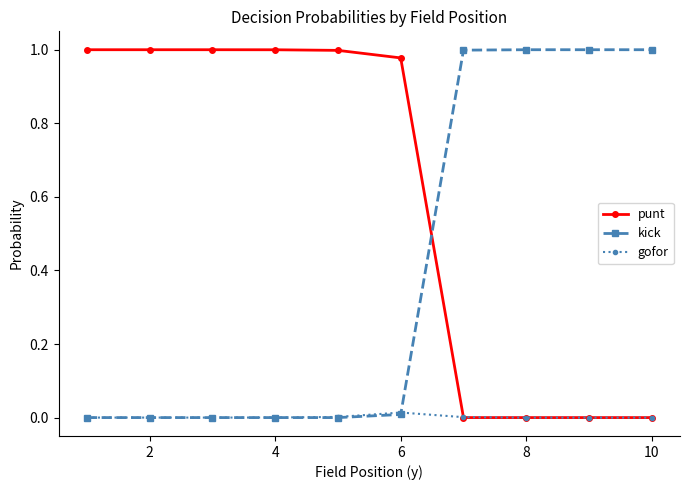

Rank the series by their average value, from highest to lowest.

punt, kick, gofor